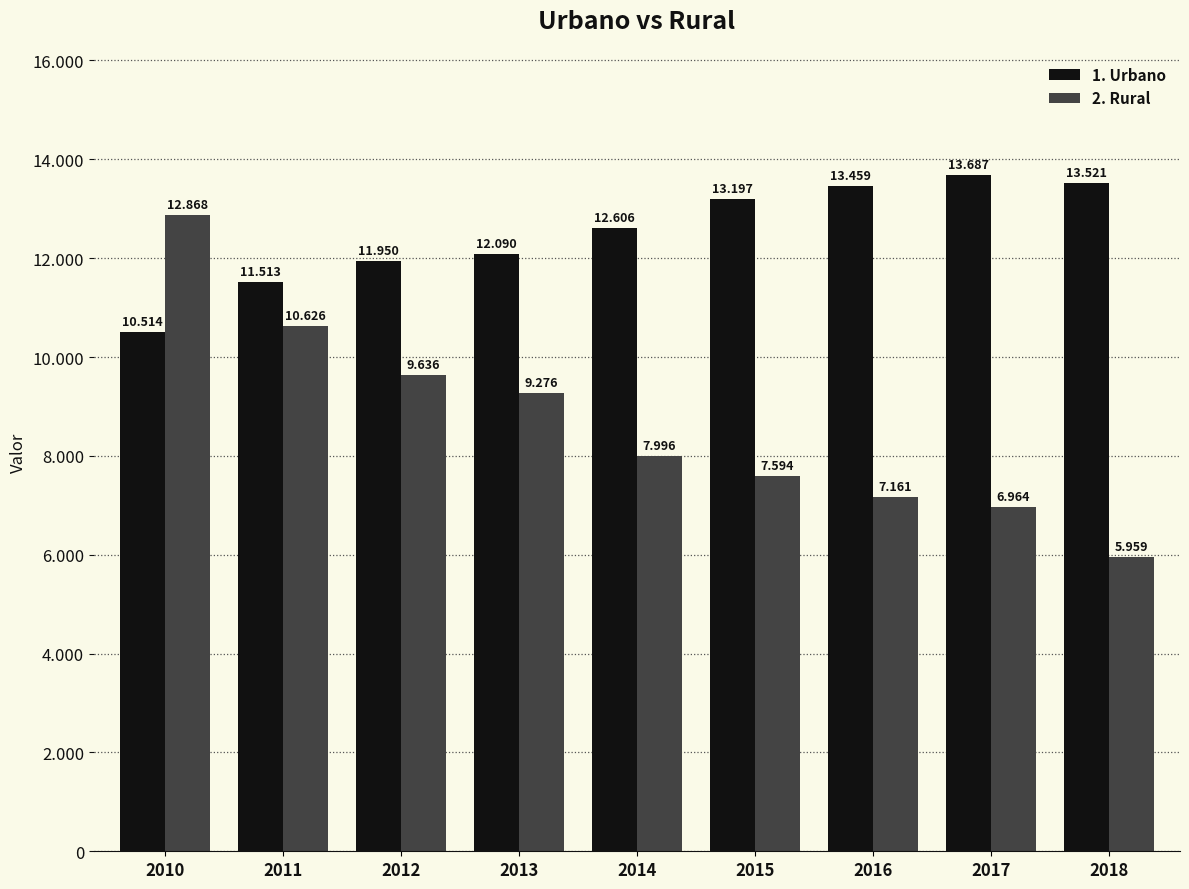

Which series has the largest total across all categories?

1. Urbano